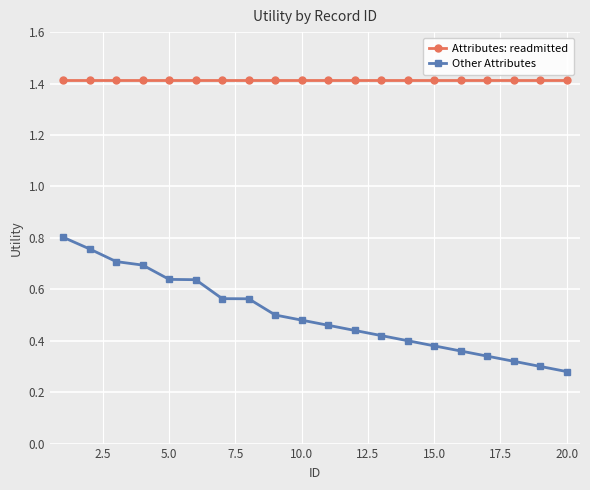

At how many categories does at least one series exceed 0?

20